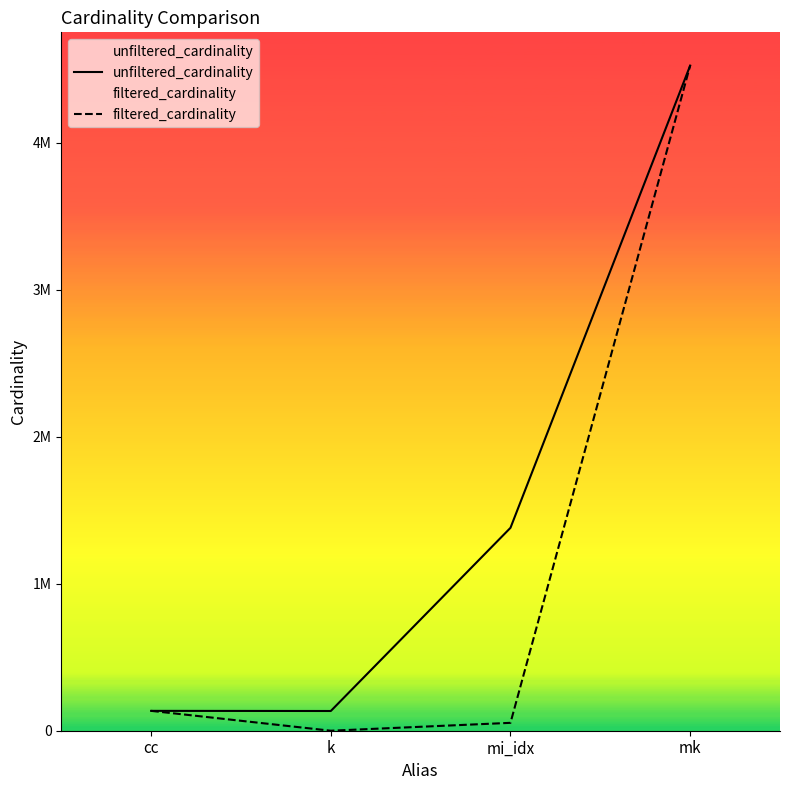

How many data points in filtered_cardinality are less than 135086?

2